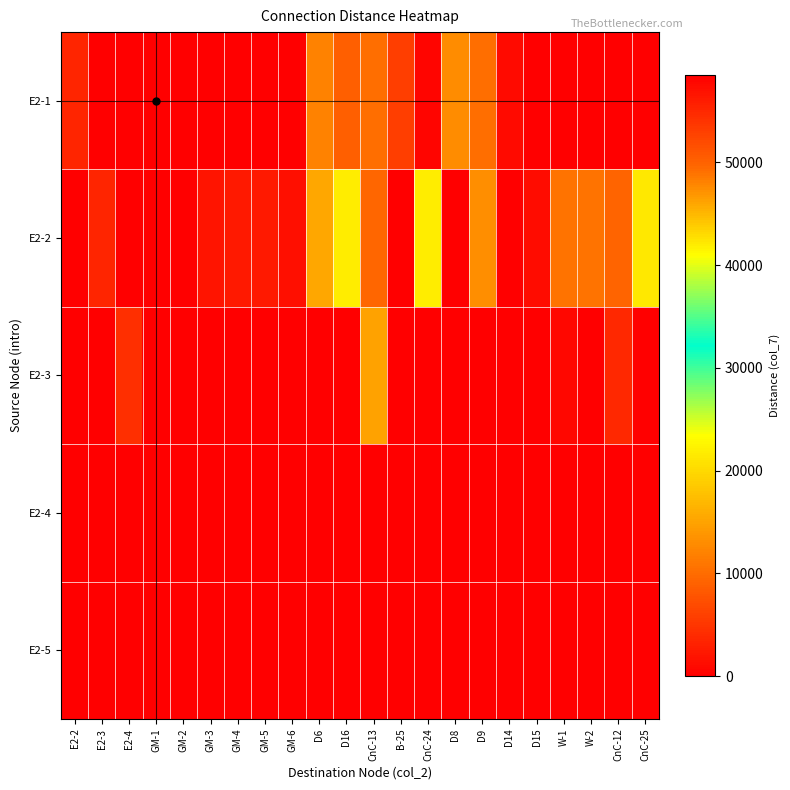

Between GM-4 and B-25, which series saw the biggest shift?

E2-1